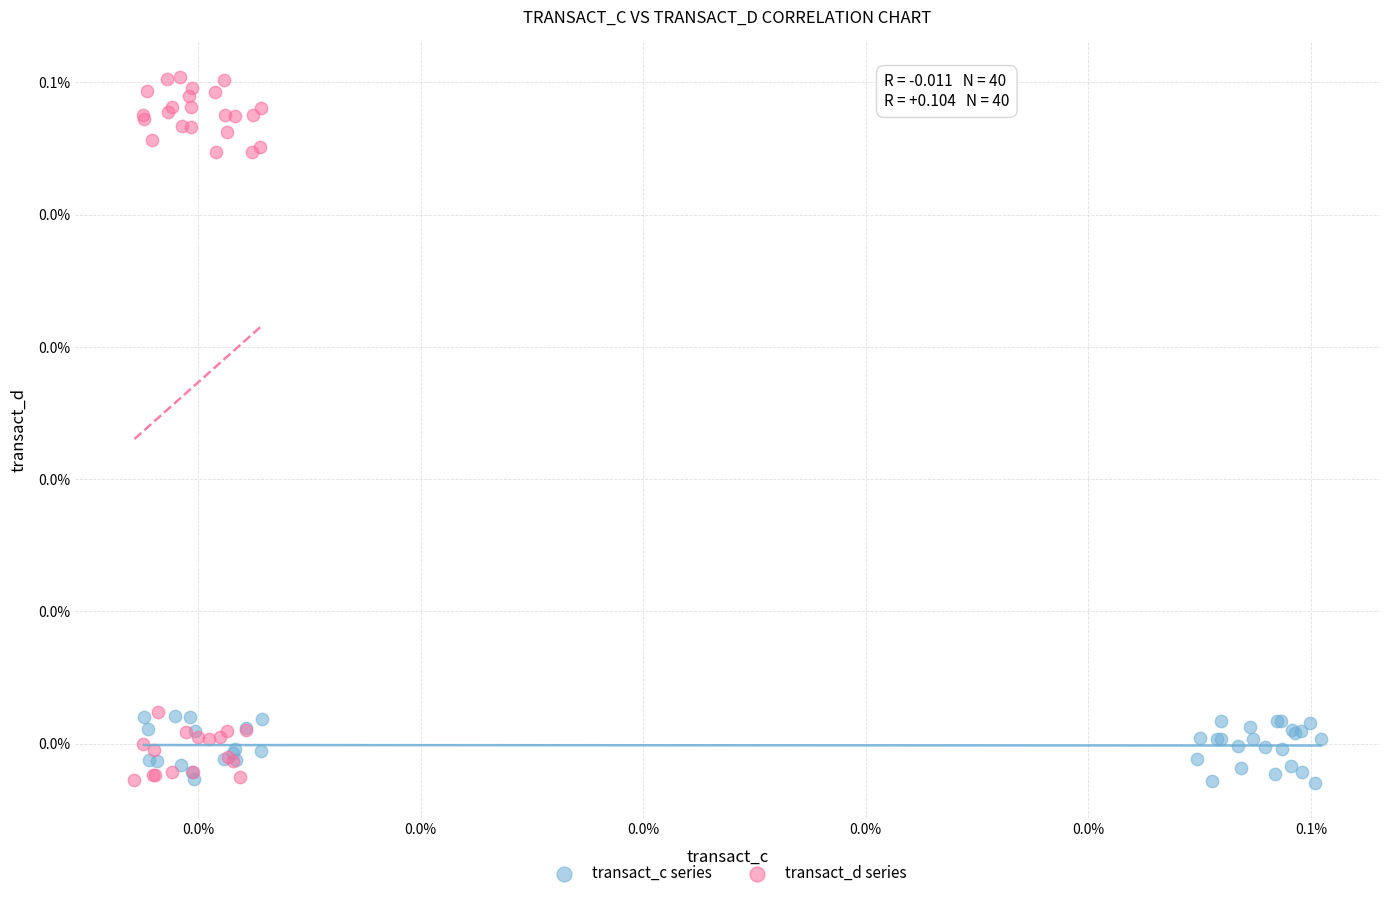

What are all the series names shown in the legend?

transact_c series, transact_d series